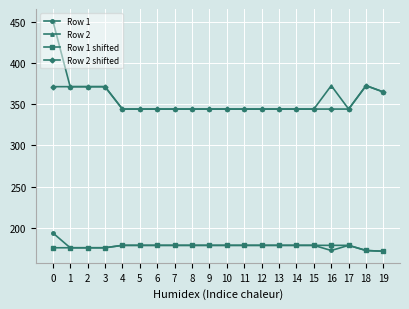

What is the maximum value for Row 2?

451.8